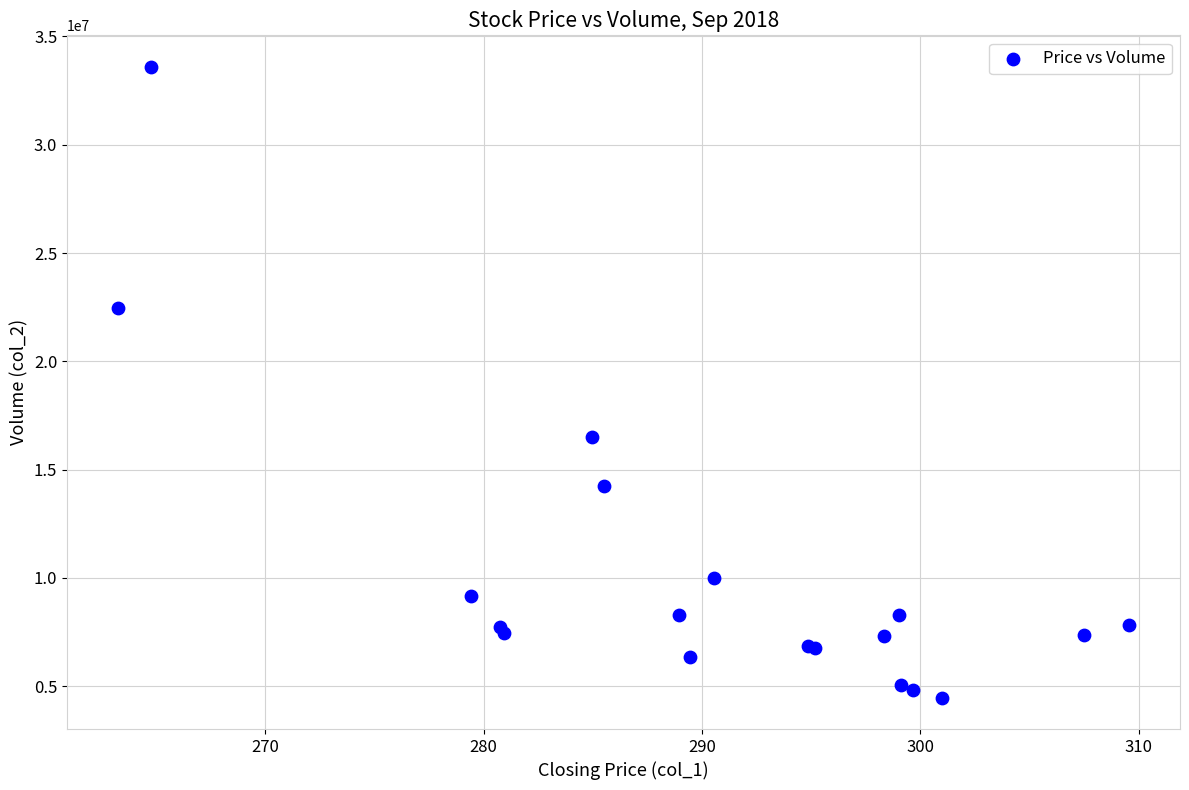

What Y value in the scatter plot is closest to 19034788?

16494280